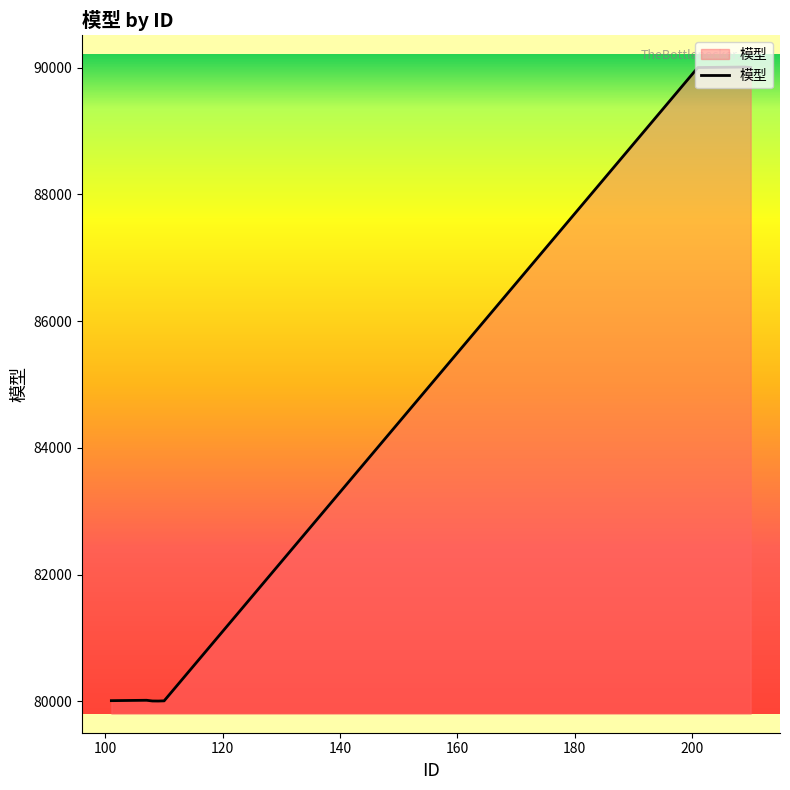

What is the minimum value shown in the chart?

80005